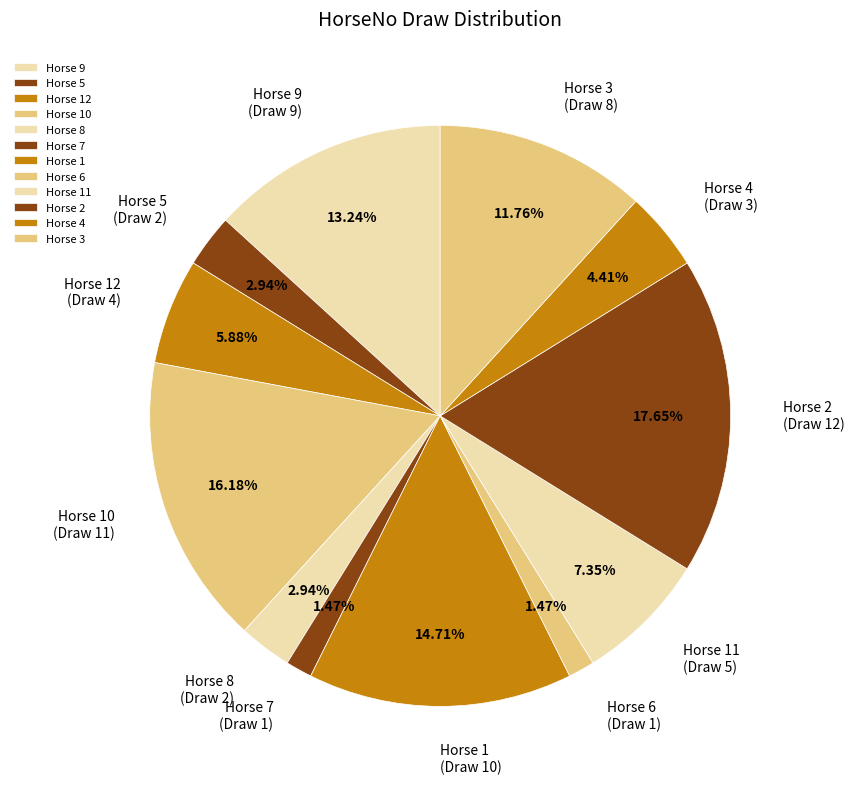

Is the sum of Horse 6 and Horse 11 greater than half?

No